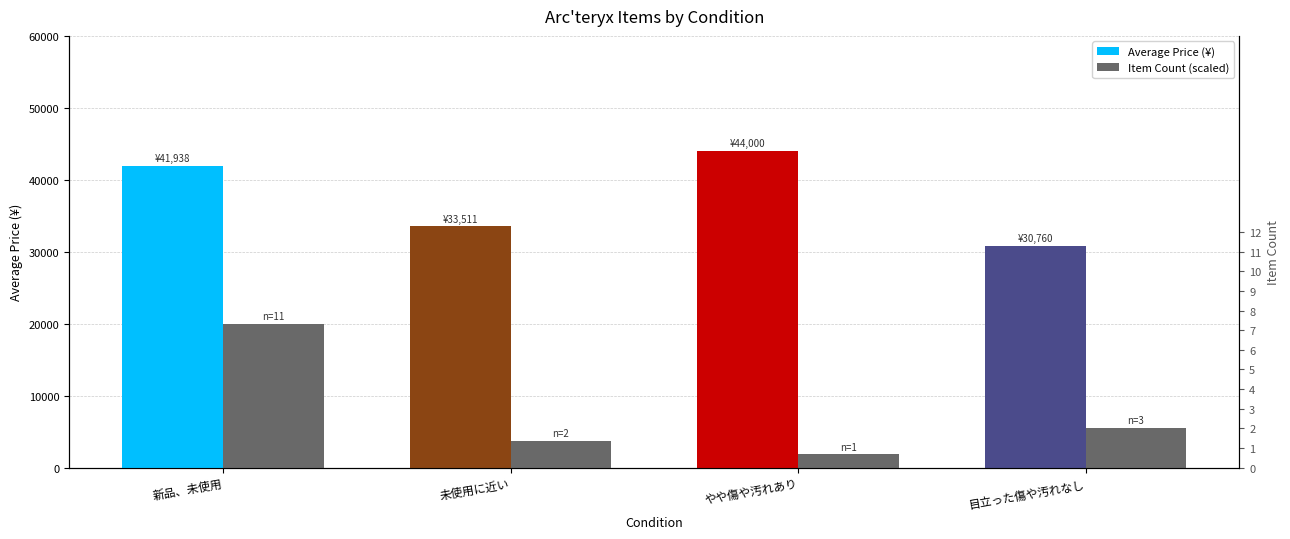

What value does the Average Price (¥) series have at やや傷や汚れあり?

44000.0